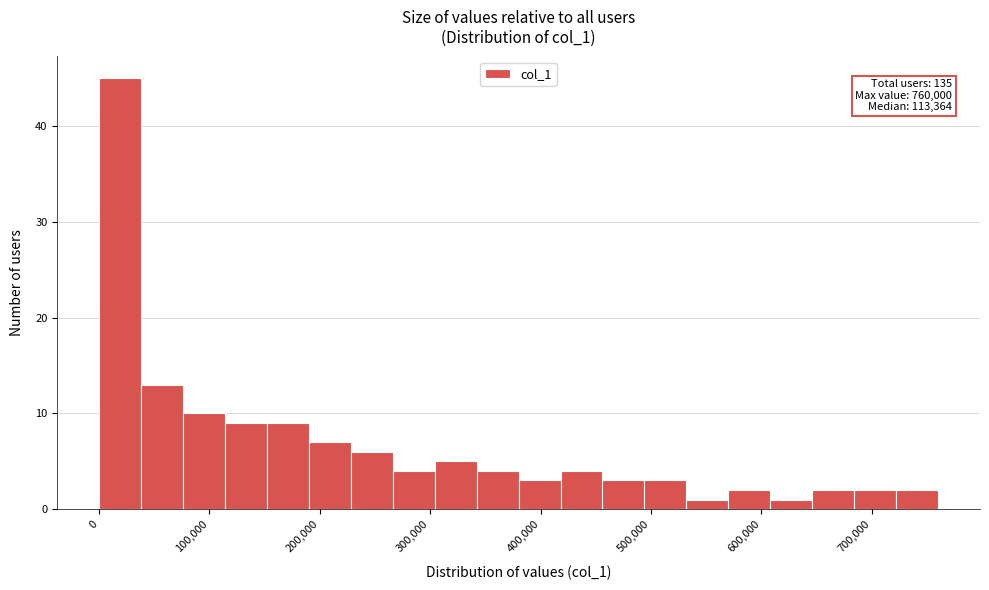

Read against the x-axis, roughly where is the centre of the tallest bar?

20000